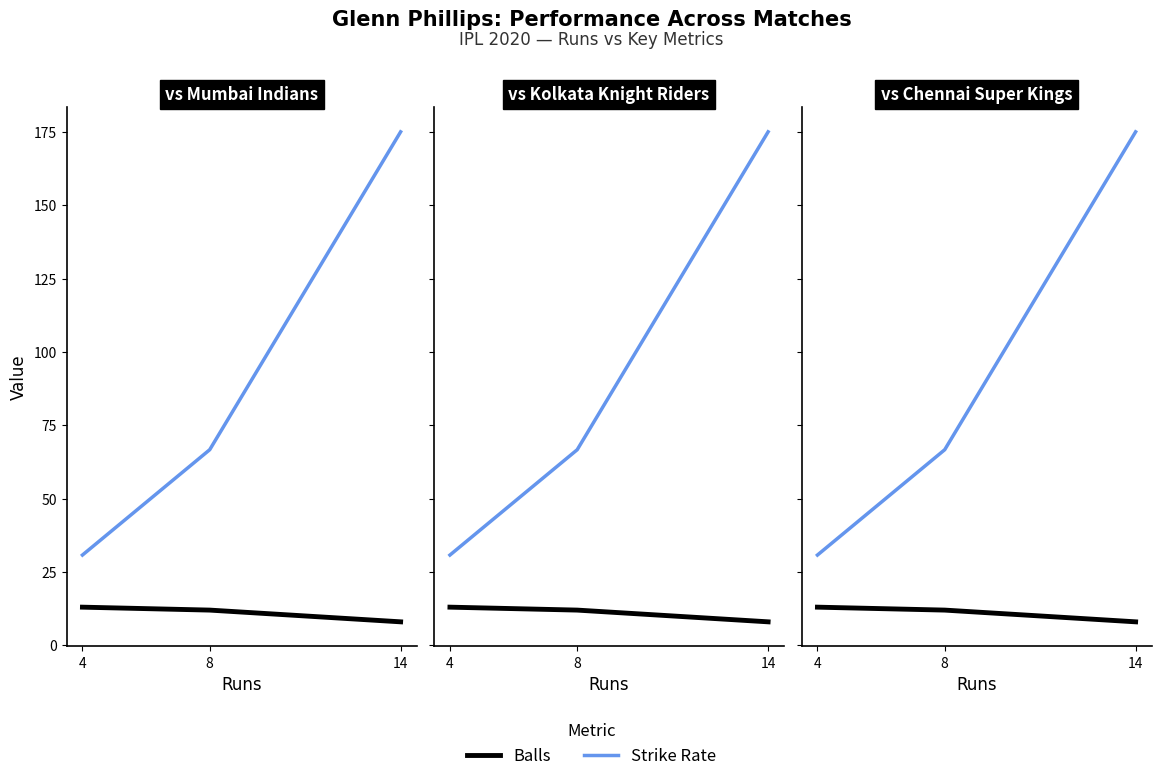

Between 14 and 4, which is larger?

4